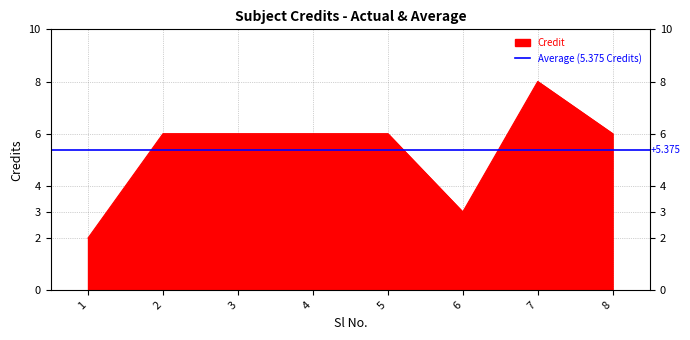

Does the chart have visible grid lines?

Yes